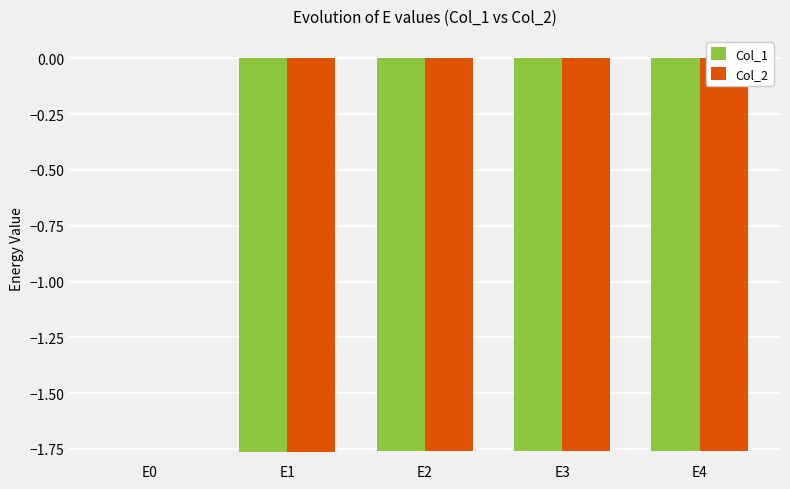

The value of Col_2 at E3 is -2.4. True or false?

False